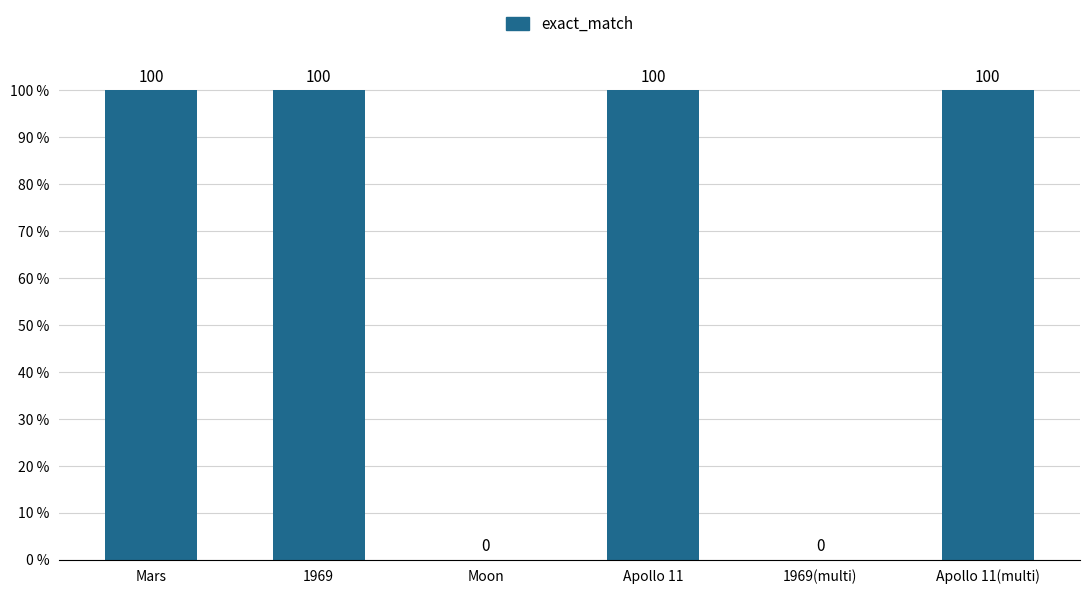

What is the difference between the values at Mars and 1969(multi)?

100